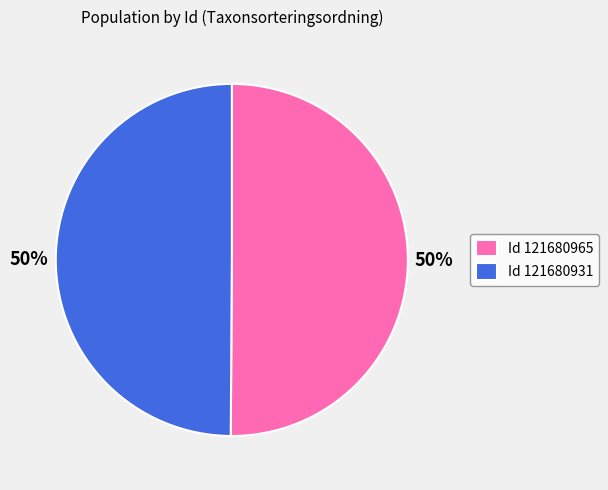

How many segments does this pie chart have?

2